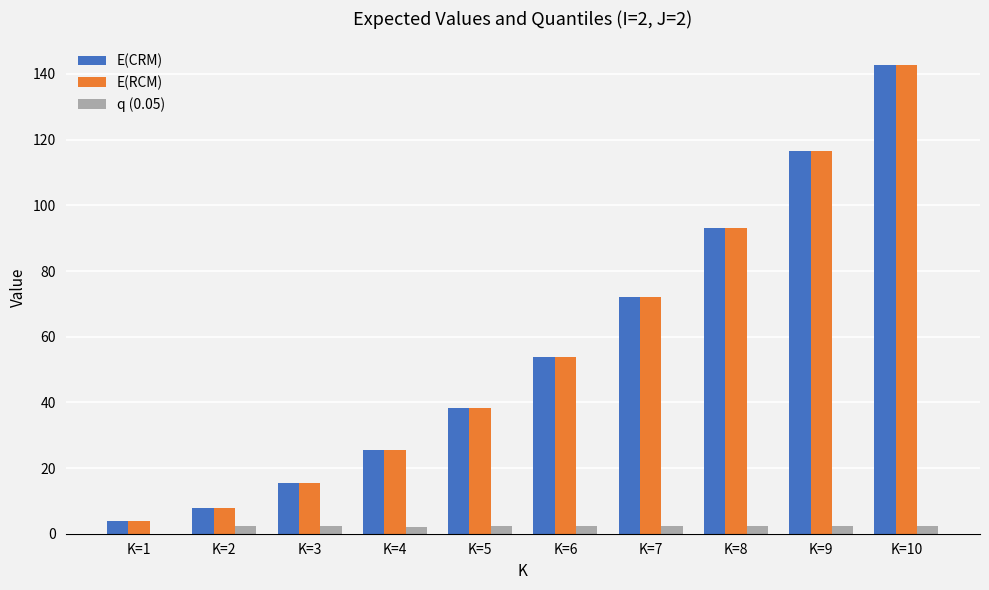

What are all the series names shown in the legend?

E(CRM), E(RCM), q (0.05)